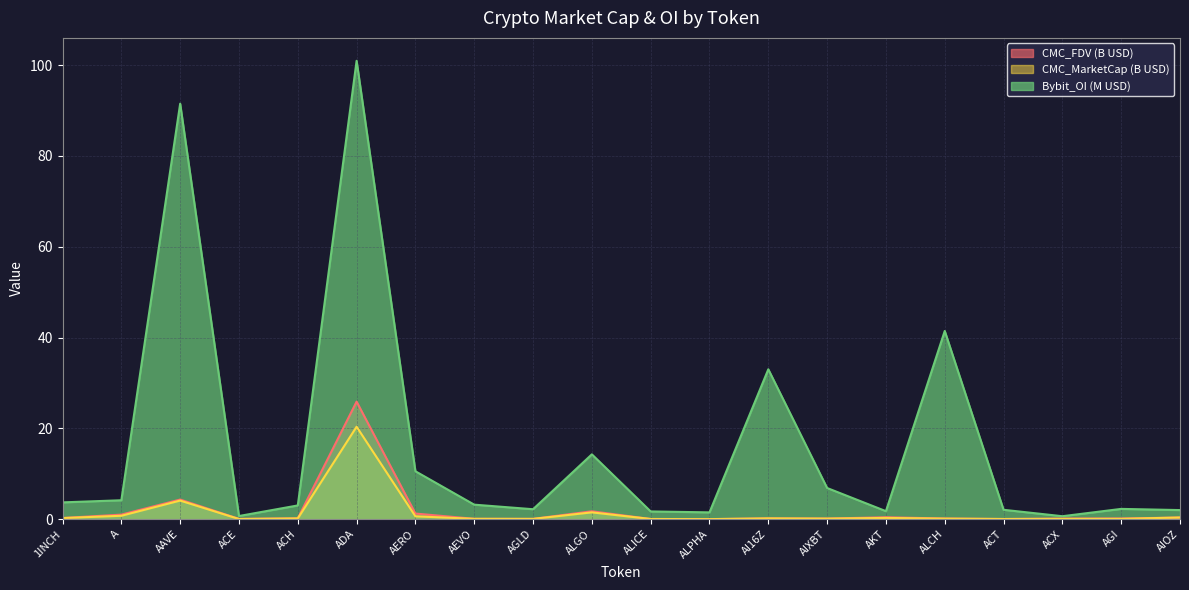

Reading right to left, extract all data points from this chart.

CMC_FDV: 0.4	0.1	0.1	0.0	0.1	0.4	0.1	0.2	0.0	0.0	1.7	0.1	0.1	1.2	25.9	0.2	0.1	4.3	1.0	0.3
CMC_MarketCap: 0.4	0.1	0.1	0.0	0.1	0.3	0.1	0.2	0.0	0.0	1.5	0.1	0.1	0.6	20.4	0.2	0.0	4.1	0.8	0.2
Bybit_OI: 2.0	2.3	0.7	2.1	41.4	1.8	6.9	33.0	1.5	1.7	14.3	2.2	3.2	10.5	100.9	3.0	0.7	91.5	4.2	3.7